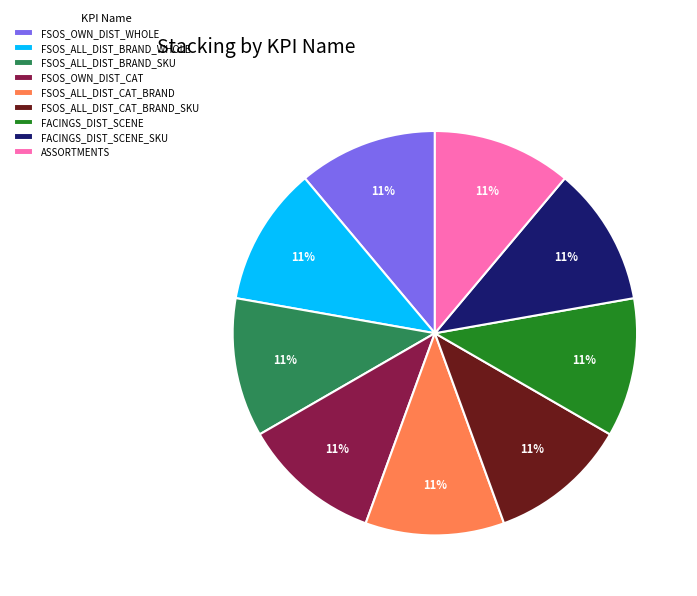

Combined, do FSOS_ALL_DIST_BRAND_WHOLE and FSOS_ALL_DIST_CAT_BRAND account for over 50%?

No